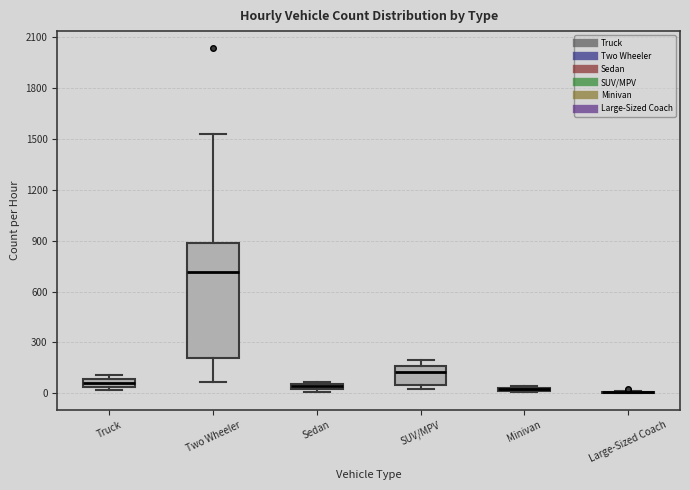

Where is the upper edge of the box for Sedan on the y-axis? The values are not printed on the chart, so give them approximately, as read against the axis.

50